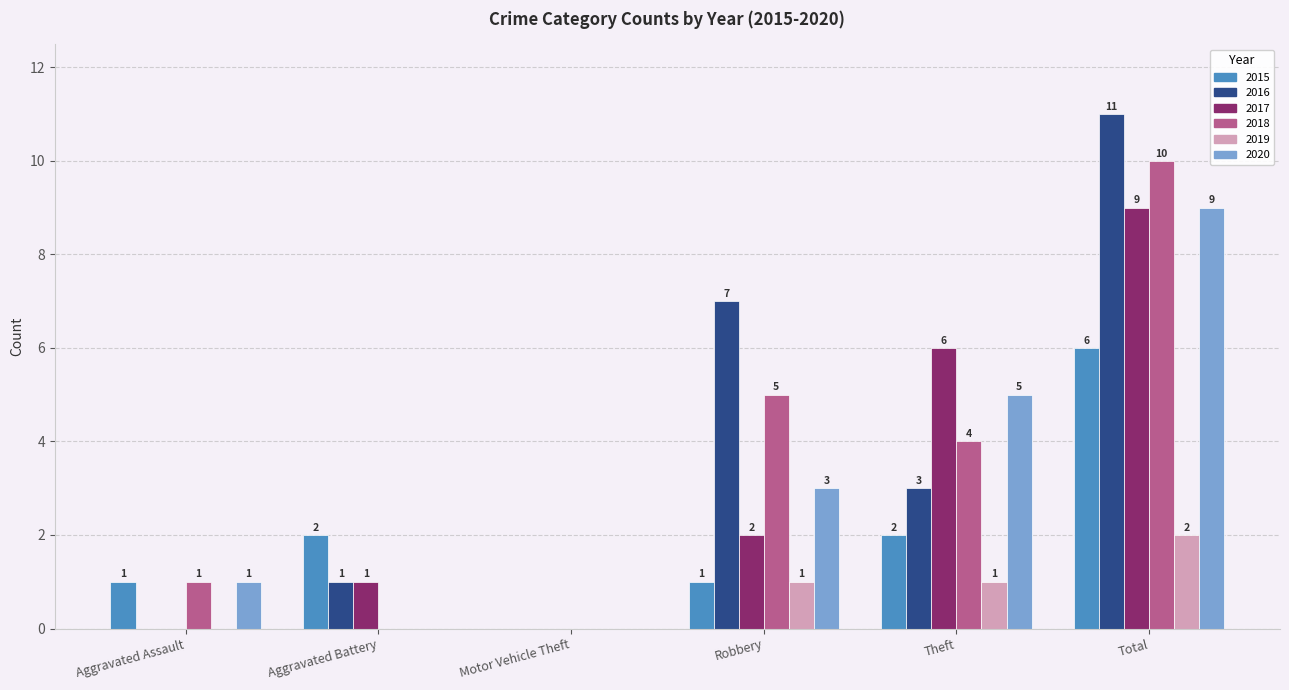

Are the bars horizontal?

No